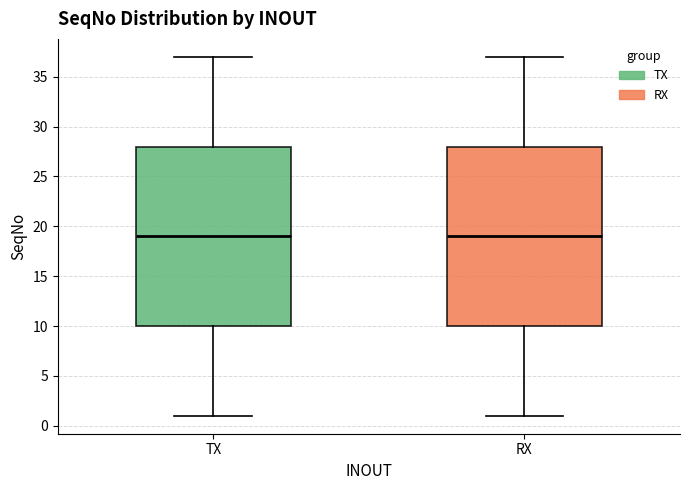

Reading left to right, read every box against the y-axis: the position of its median line, the range the box covers, and the ends of its whiskers. The values are not printed on the chart, so give them approximately, as read against the axis.

TX: median 19, box 10 to 28, whiskers 1 to 37
RX: median 19, box 10 to 28, whiskers 1 to 37